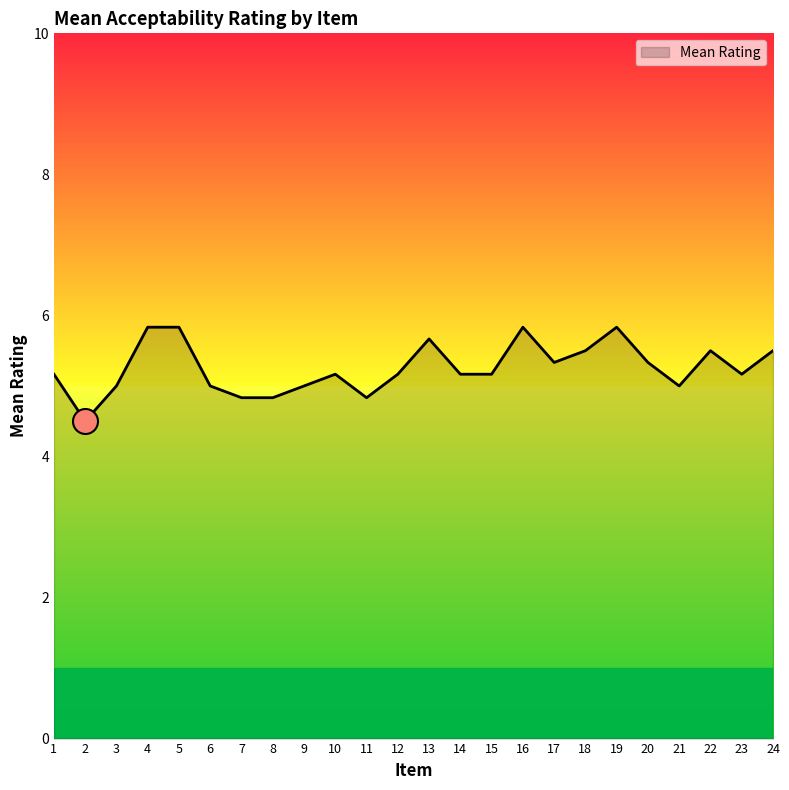

Approximately how many times larger is the value at 24 compared to 22?

1.0